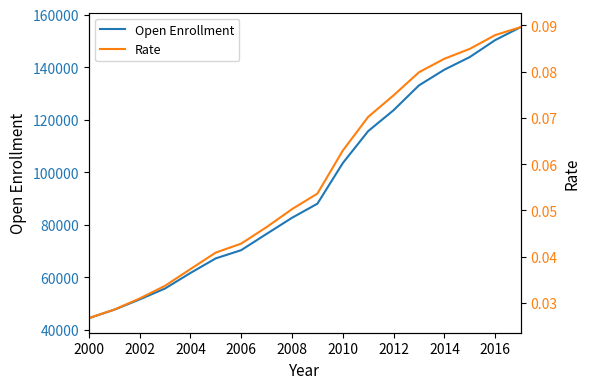

How many lines are shown in the chart?

2